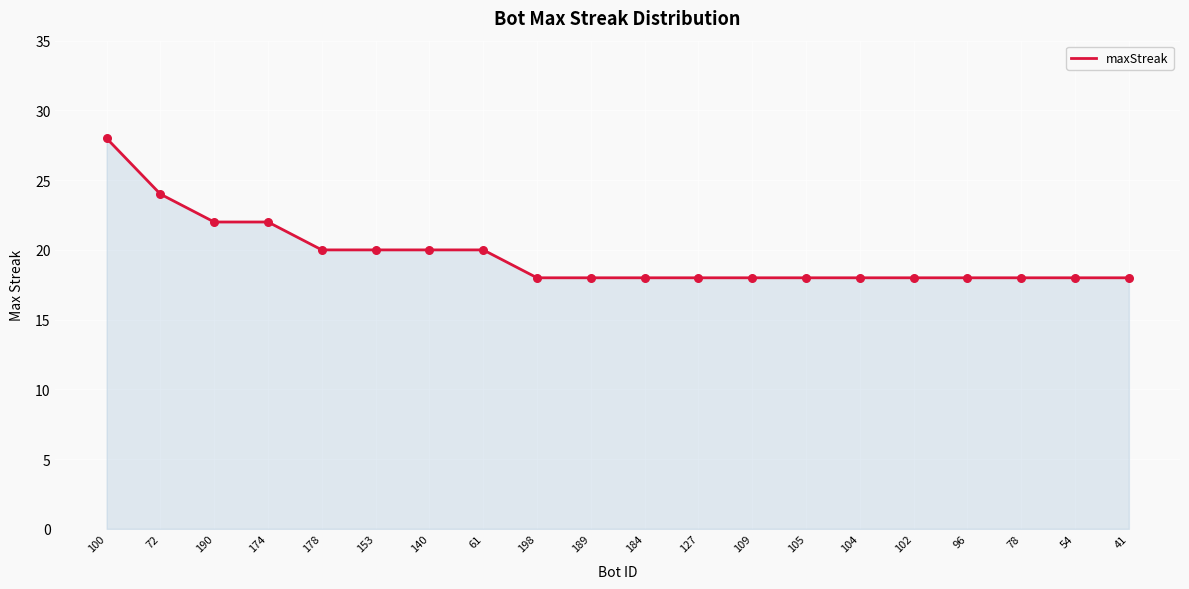

Between 54 and 174, which is larger?

174